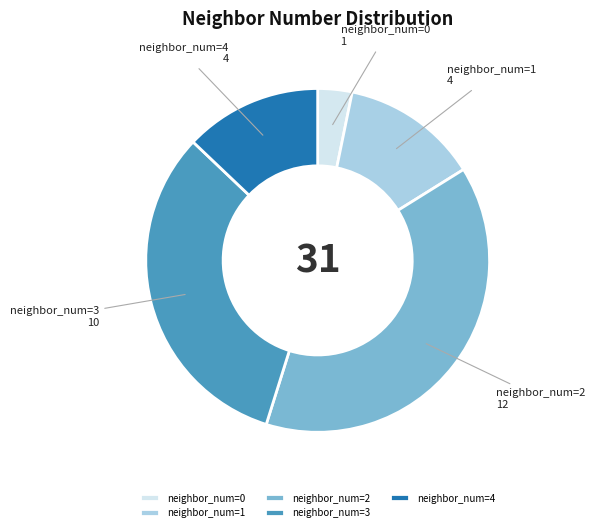

Does any single category account for the majority?

No